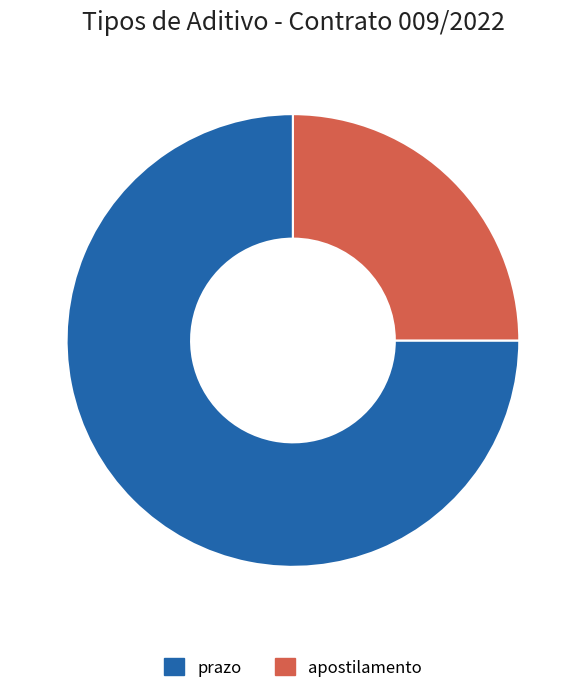

Does prazo account for over 50% of the chart?

Yes